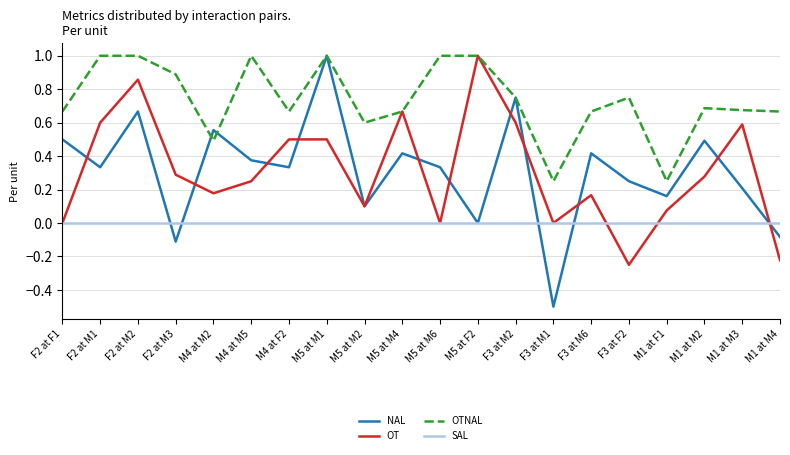

Which series has the largest total across all categories?

OTNAL